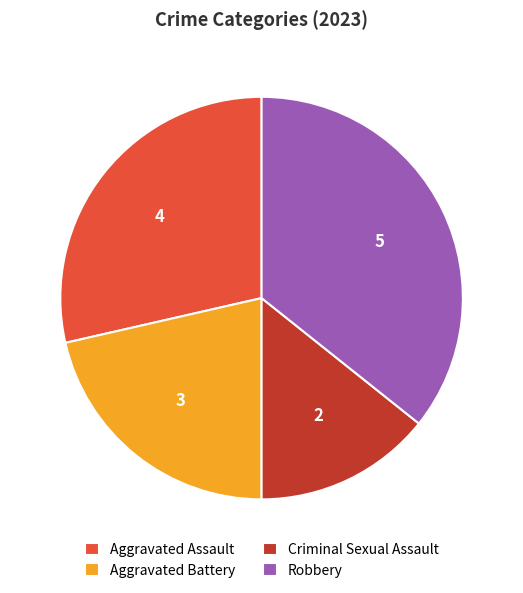

Combined, do Aggravated Battery and Robbery account for over 50%?

Yes